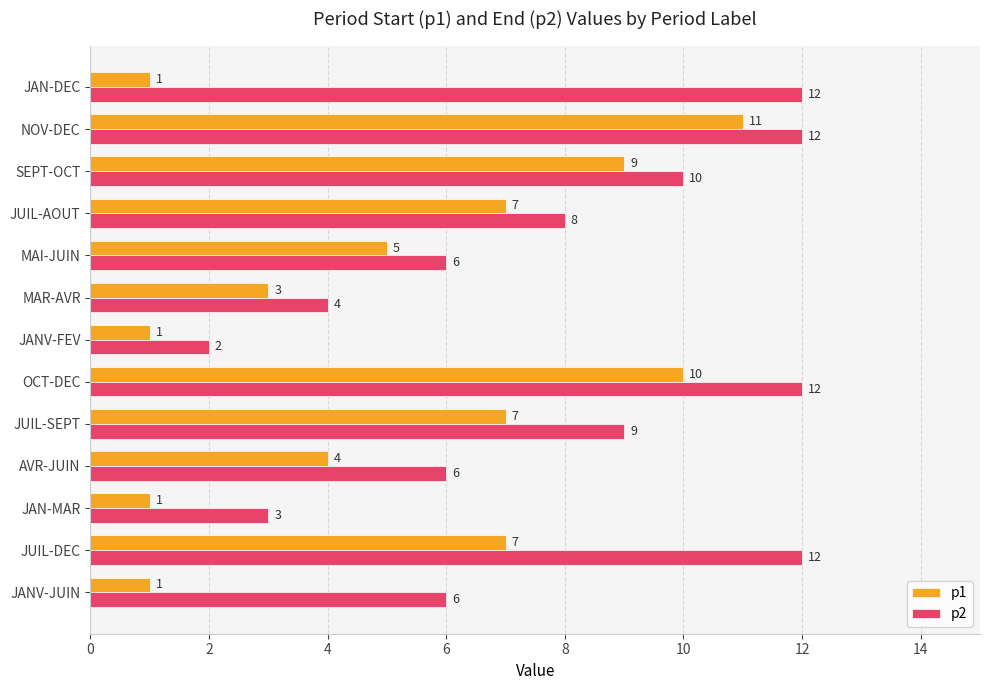

At which label does p2 reach its minimum?

JANV-FEV